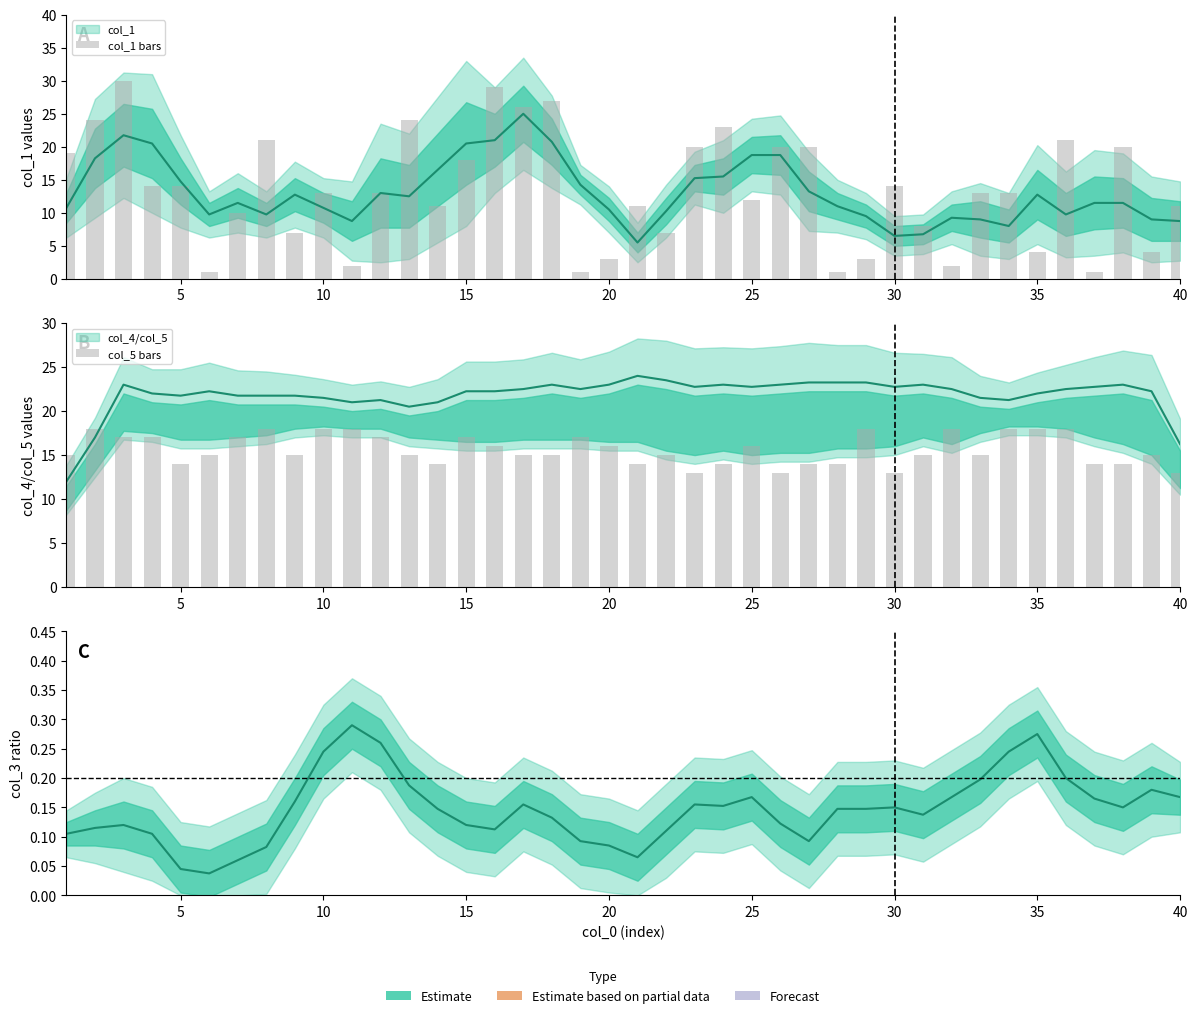

How many values in the col_5 bars series are below 15?

12